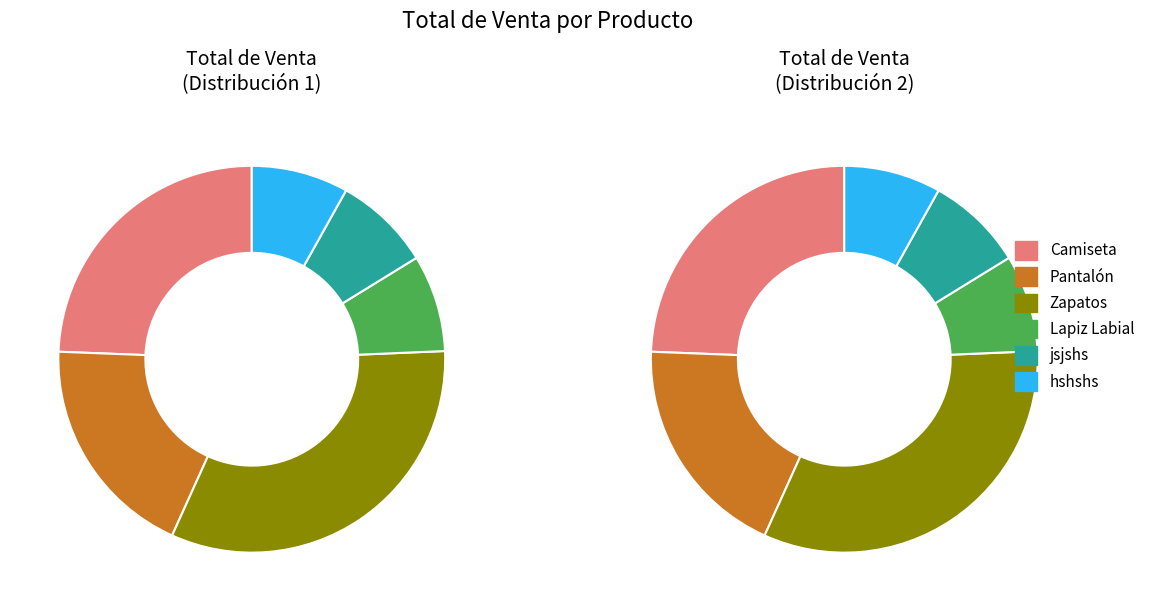

Is there a majority slice in this chart?

No